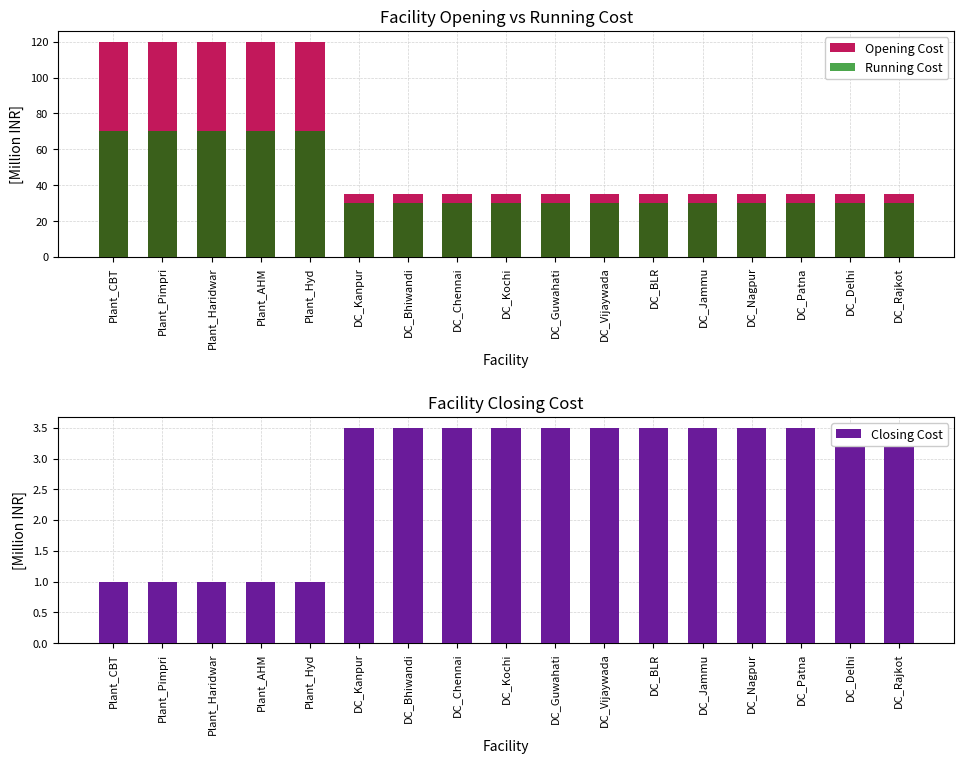

Which series has the largest range (max minus min)?

Opening Cost